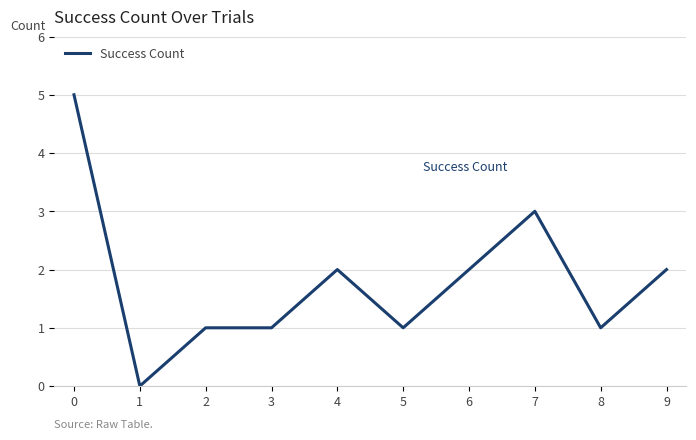

What is the difference between the maximum and minimum values?

5